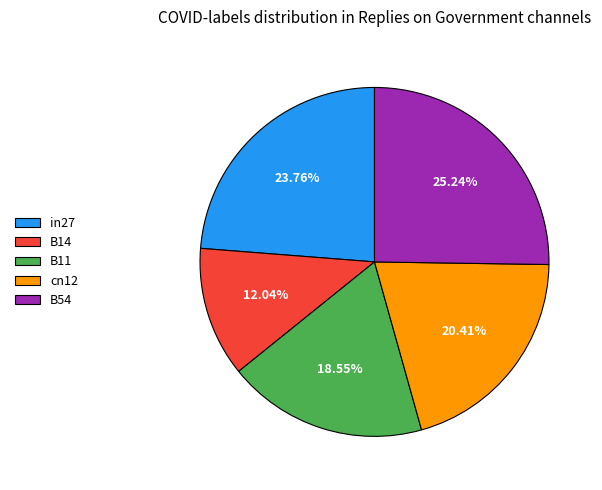

Rank the categories by value from lowest to highest.

B14, B11, cn12, in27, B54